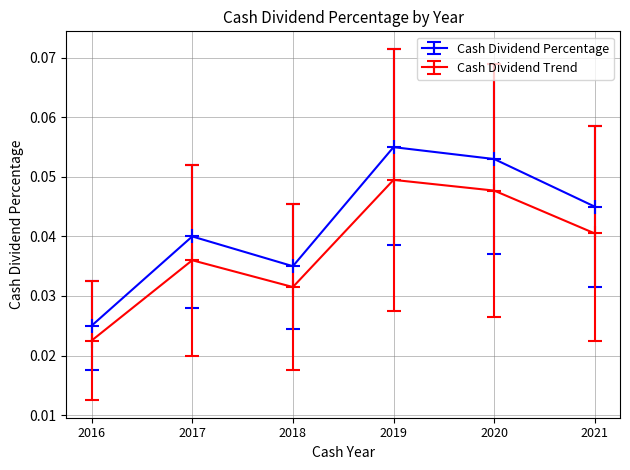

In Cash Dividend Trend, how many points are lower than both neighbors (excluding endpoints)?

1